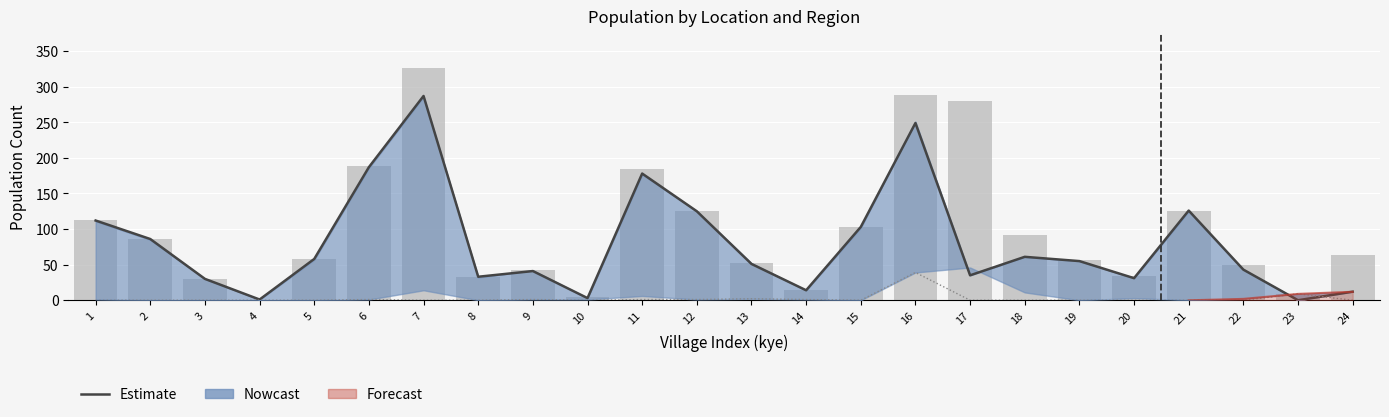

Is the value of L_semenanjung at 19 greater than the value of total at 14?

No